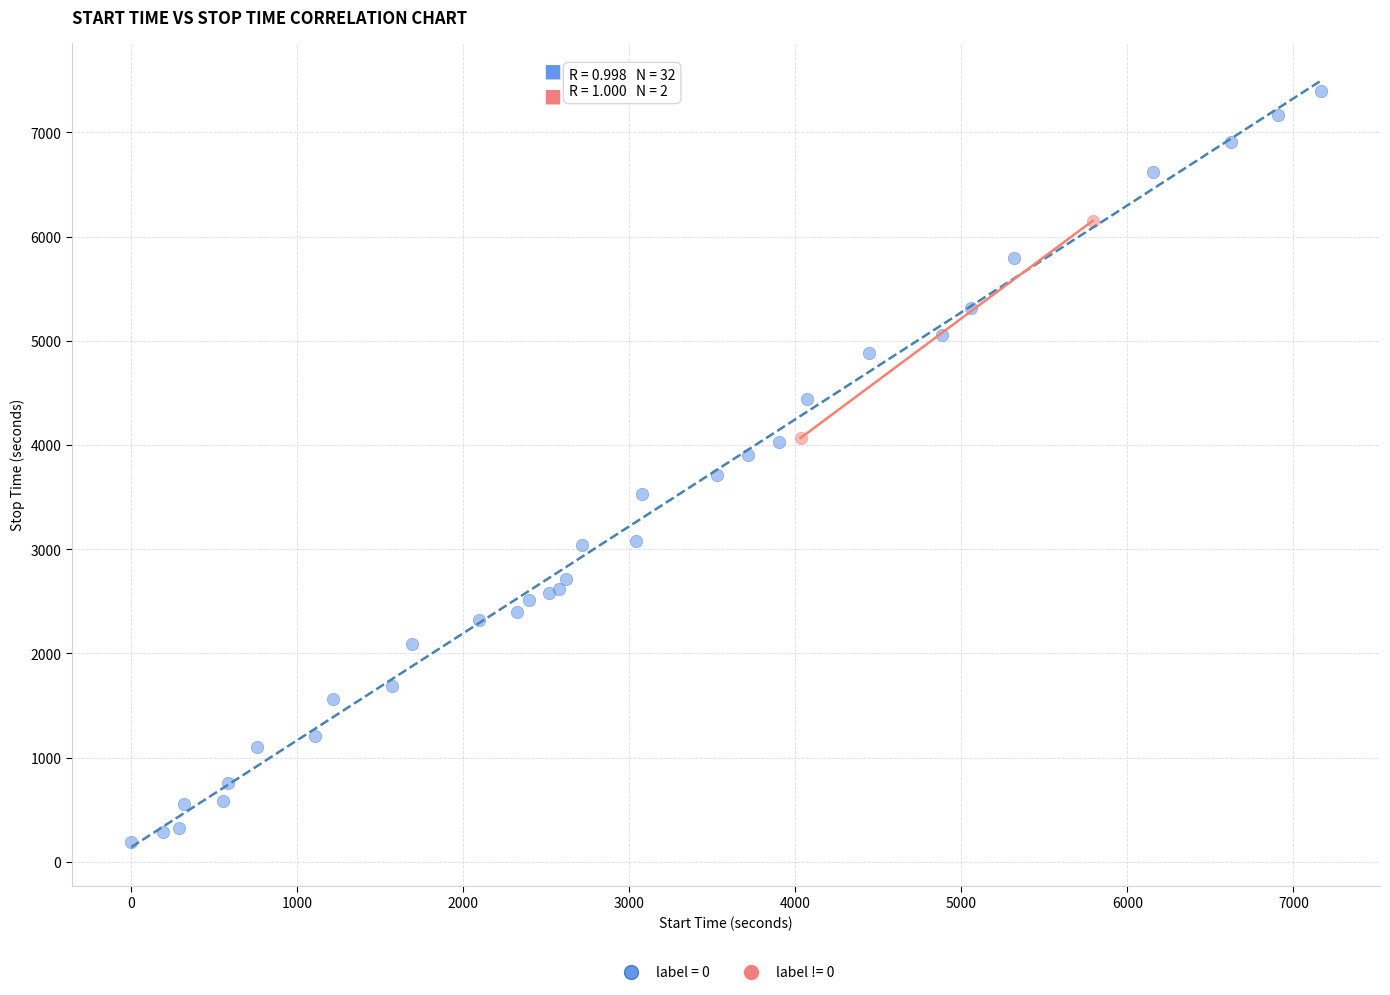

Which series reaches the maximum Y coordinate?

label = 0